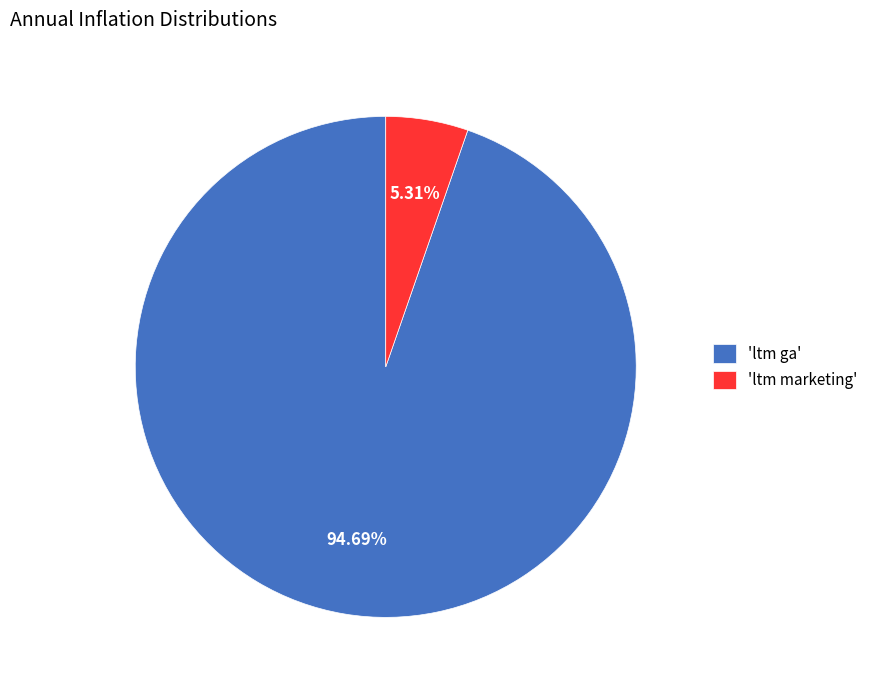

Do 'ltm marketing' and 'ltm ga' together represent more than half of the pie?

Yes